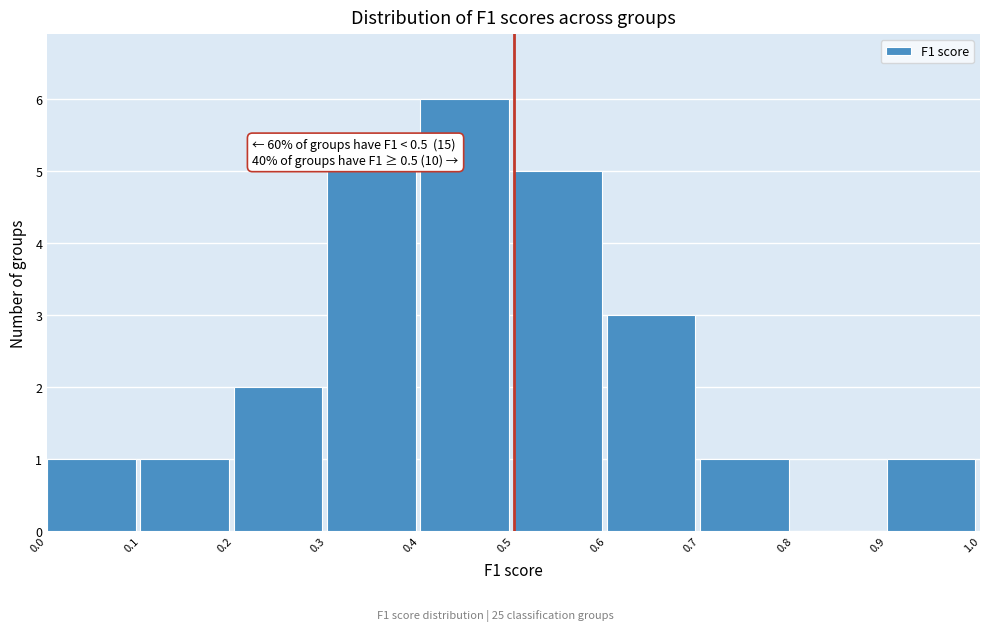

Over which range of the x-axis is the bar tallest?

0.4 to 0.5